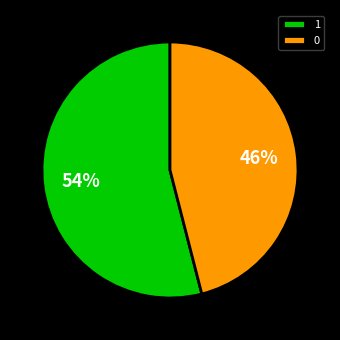

To the nearest percent, what portion does 1 represent?

54%